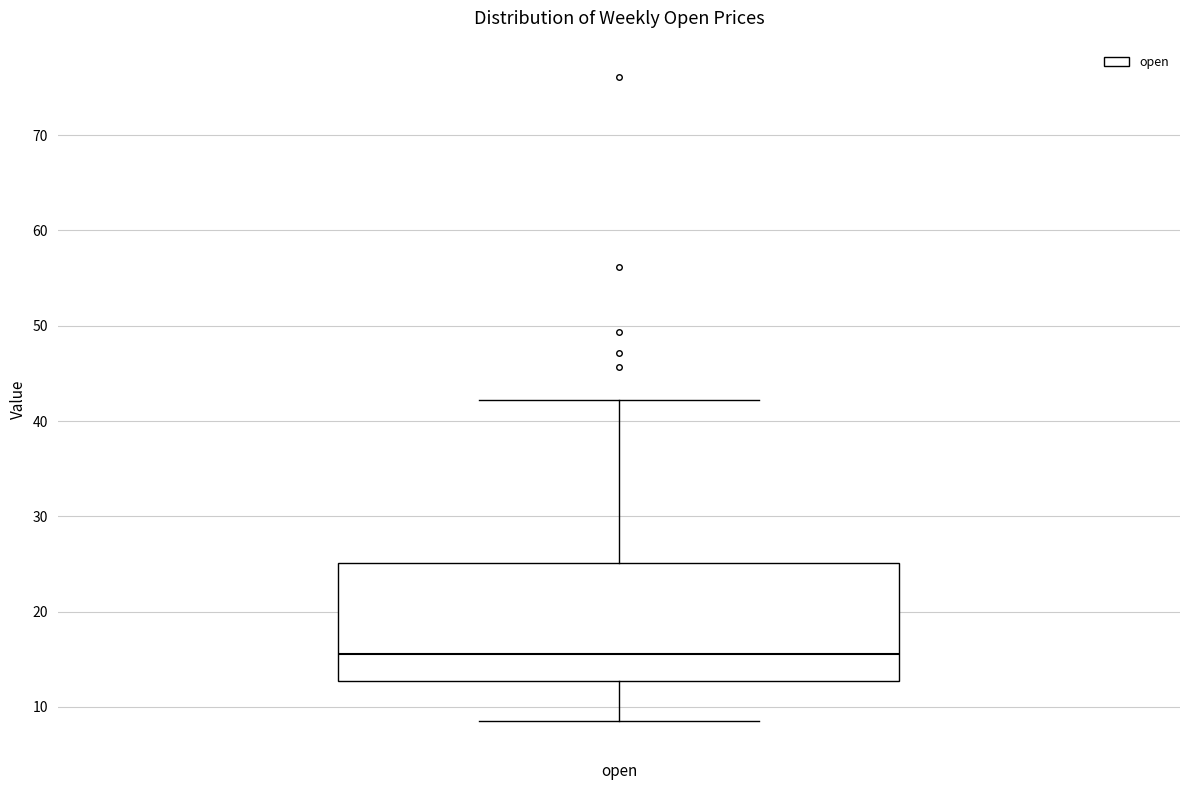

Transcribe this box plot: give where the median line is, the range the box spans, and where the two whiskers end, as read against the y-axis. The values are not printed on the chart, so give them approximately, as read against the axis.

median 16, box 13 to 25, whiskers 9 to 42